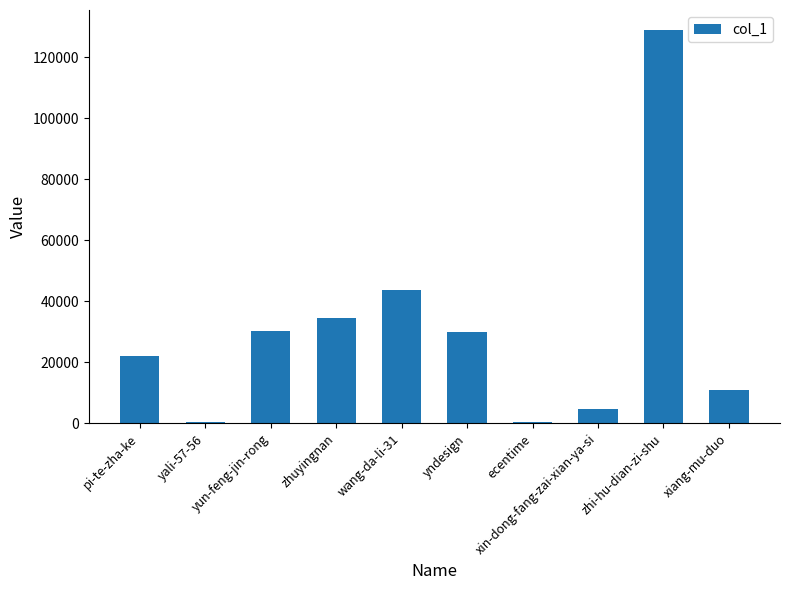

What is the label of the 4th bar from the right?

ecentime